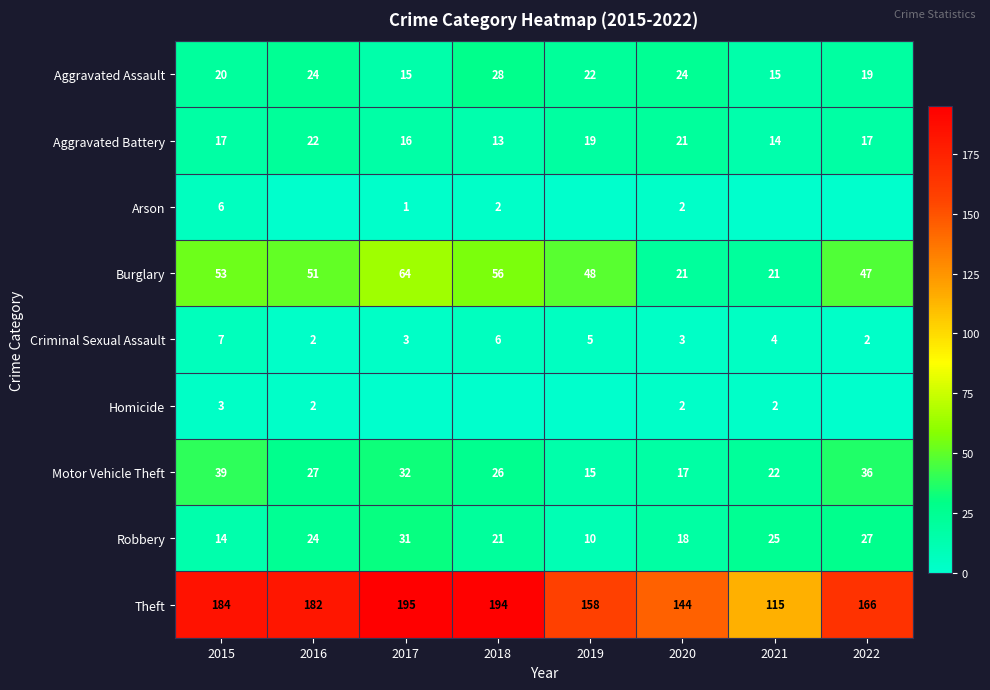

Is the value of Criminal Sexual Assault at 2018 greater than the value of Motor Vehicle Theft at 2016?

No